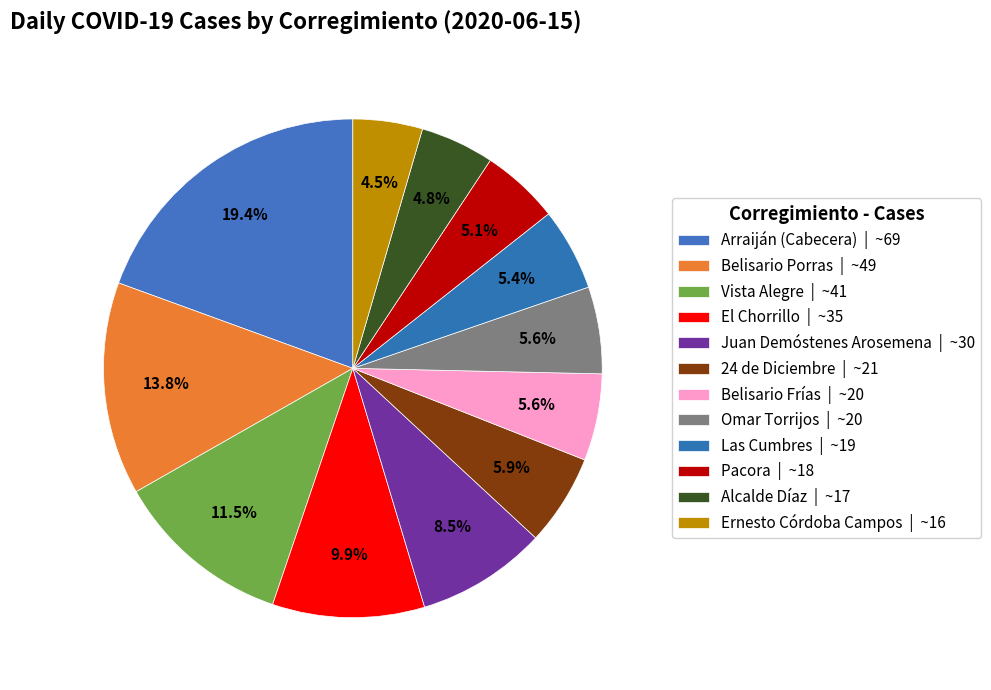

Is there any slice that represents more than half of the pie?

No